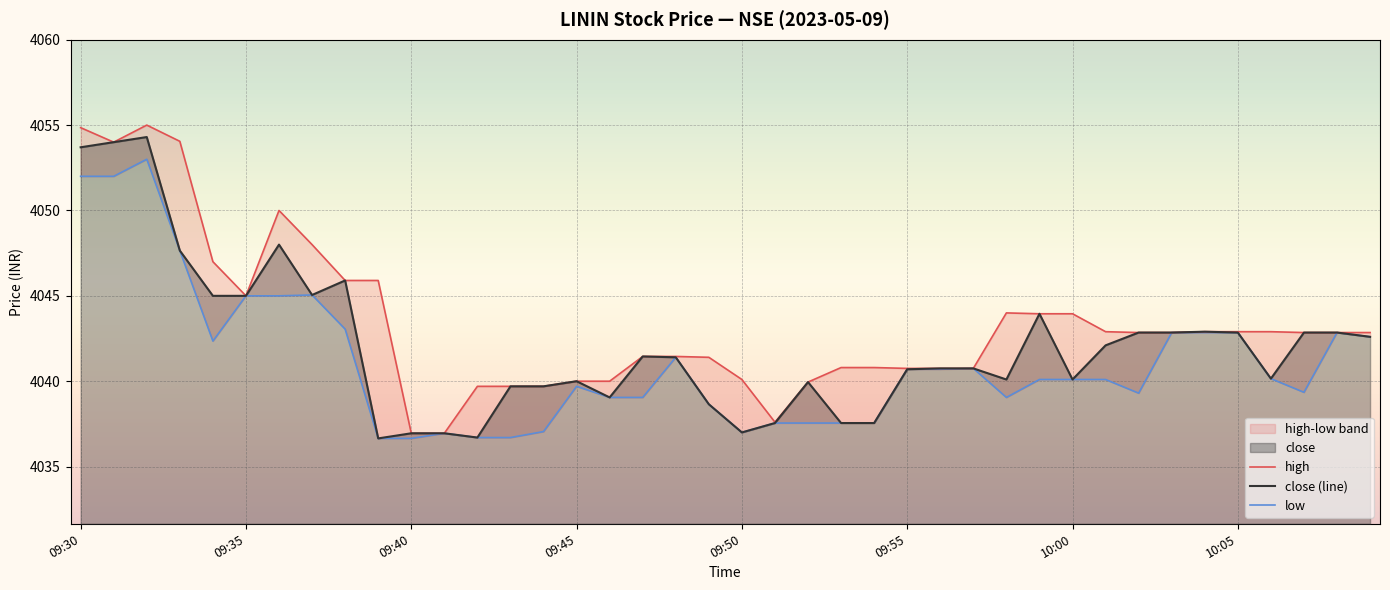

In low, how many points are higher than both neighbors (excluding endpoints)?

7